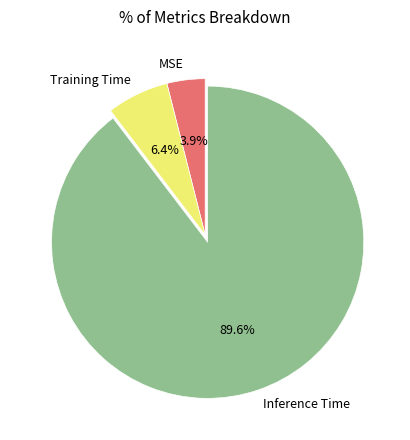

Count the number of slices in the pie.

3